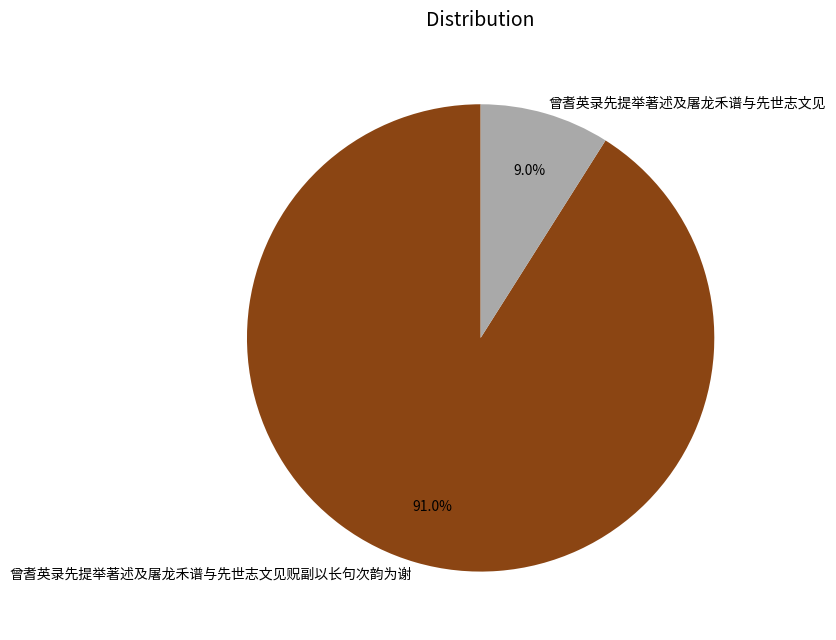

To the nearest percent, what portion does 曾耆英录先提举著述及屠龙禾谱与先世志文见贶副以长句次韵为谢 represent?

91%